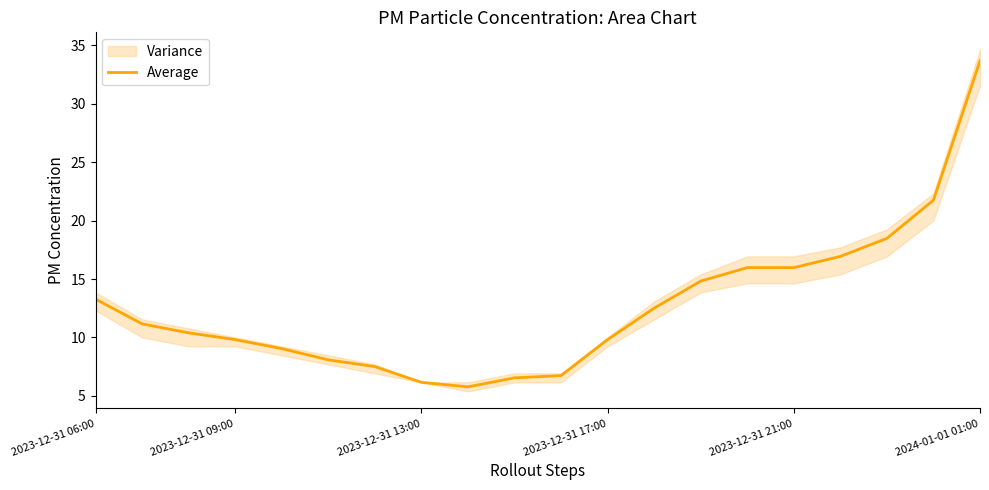

How many lines are shown in the chart?

1